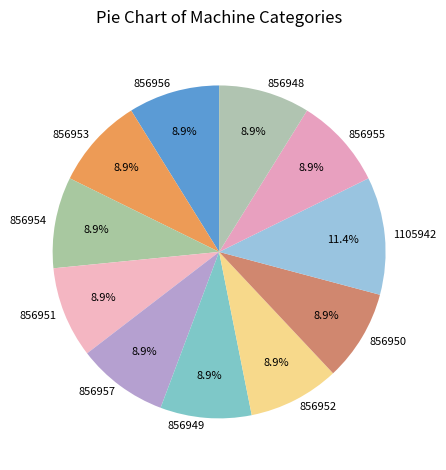

Is the sum of 856948 and 856953 greater than half?

No